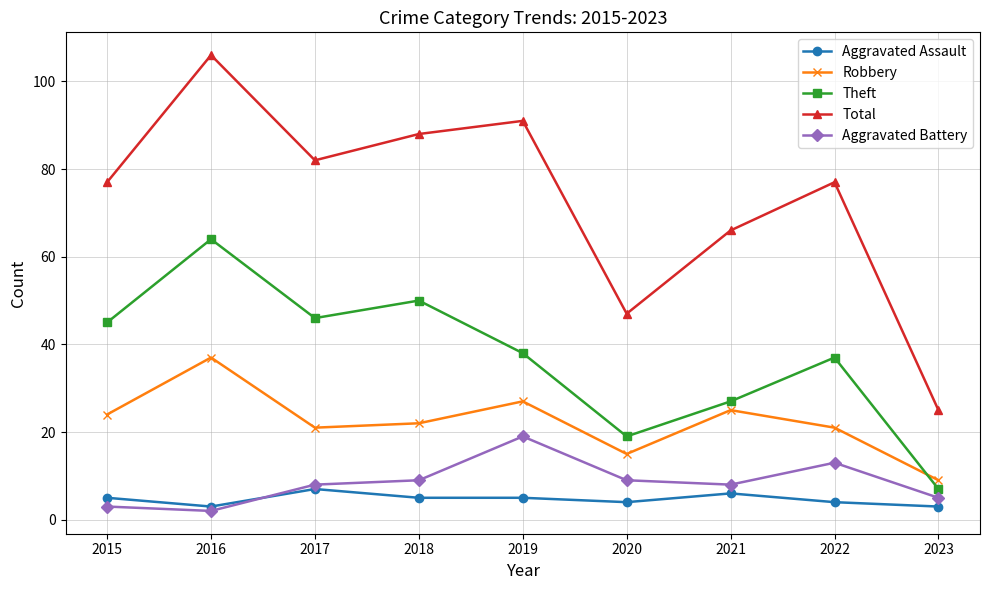

Reading left to right, what are all the values shown in this chart?

Aggravated Assault: 5	3	7	5	5	4	6	4	3
Robbery: 24	37	21	22	27	15	25	21	9
Theft: 45	64	46	50	38	19	27	37	7
Total: 77	106	82	88	91	47	66	77	25
Aggravated Battery: 3	2	8	9	19	9	8	13	5